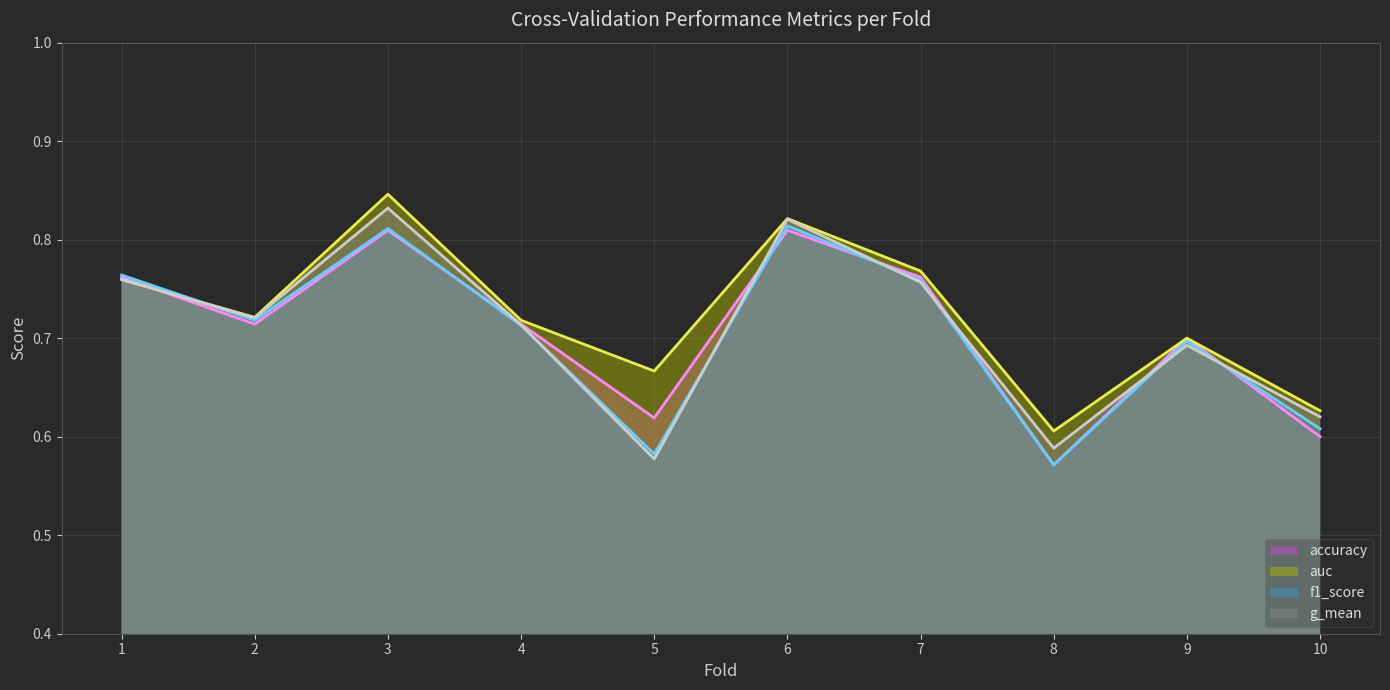

Reading right to left, transcribe all the data shown in this chart.

accuracy: 10=0.6	9=0.7	8=0.6	7=0.8	6=0.8	5=0.6	4=0.7	3=0.8	2=0.7	1=0.8
auc: 10=0.6	9=0.7	8=0.6	7=0.8	6=0.8	5=0.7	4=0.7	3=0.8	2=0.7	1=0.8
f1_score: 10=0.6	9=0.7	8=0.6	7=0.8	6=0.8	5=0.6	4=0.7	3=0.8	2=0.7	1=0.8
g_mean: 10=0.6	9=0.7	8=0.6	7=0.8	6=0.8	5=0.6	4=0.7	3=0.8	2=0.7	1=0.8